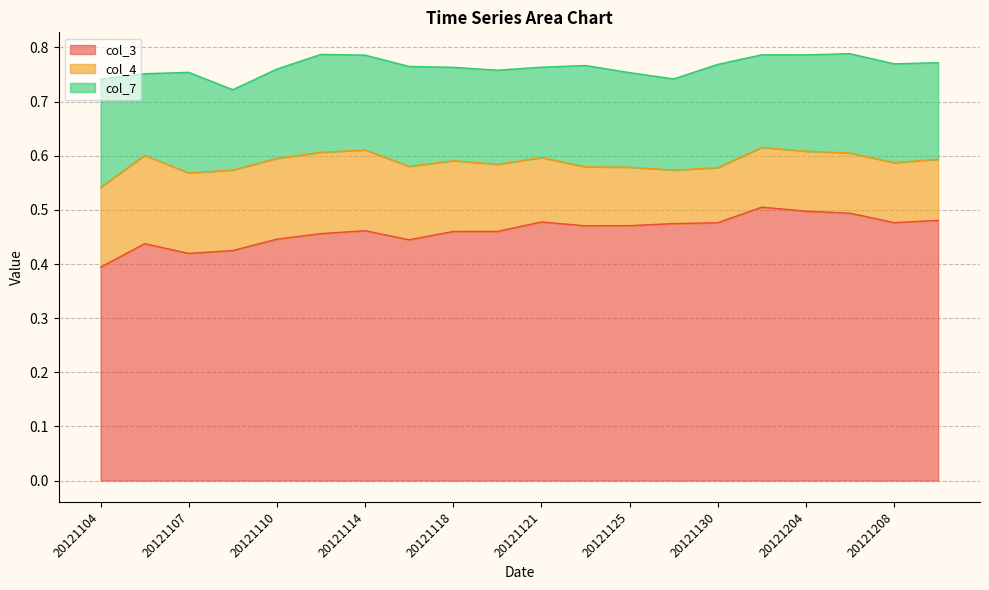

At which label does col_3 reach its peak?

20121201